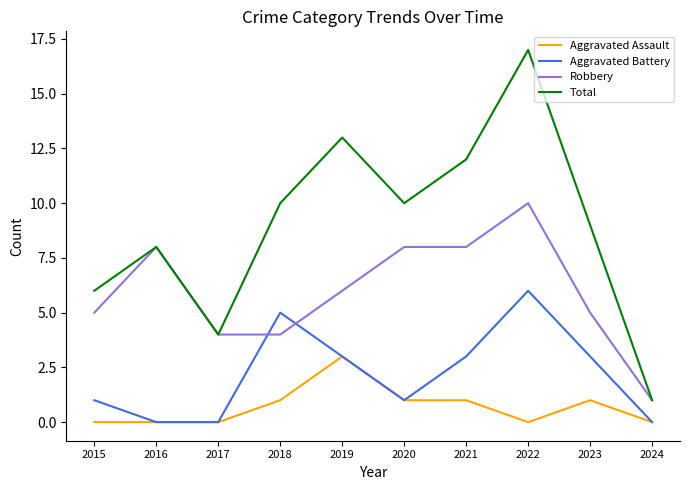

True or false: Total and Aggravated Battery cross at least once.

False